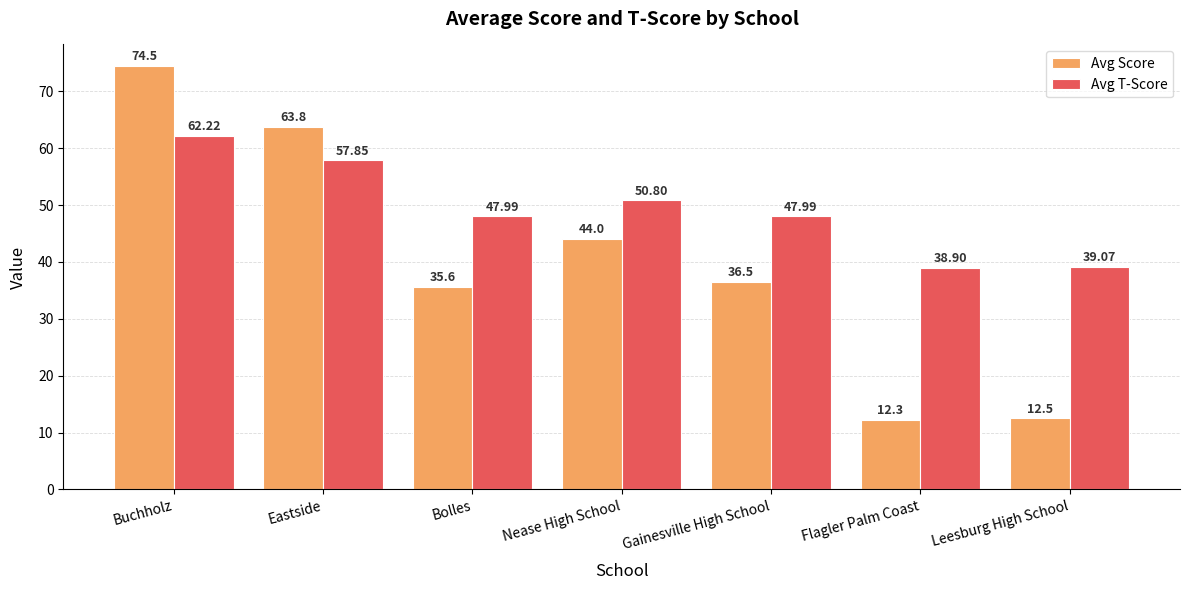

What position from the right is Nease High School?

4